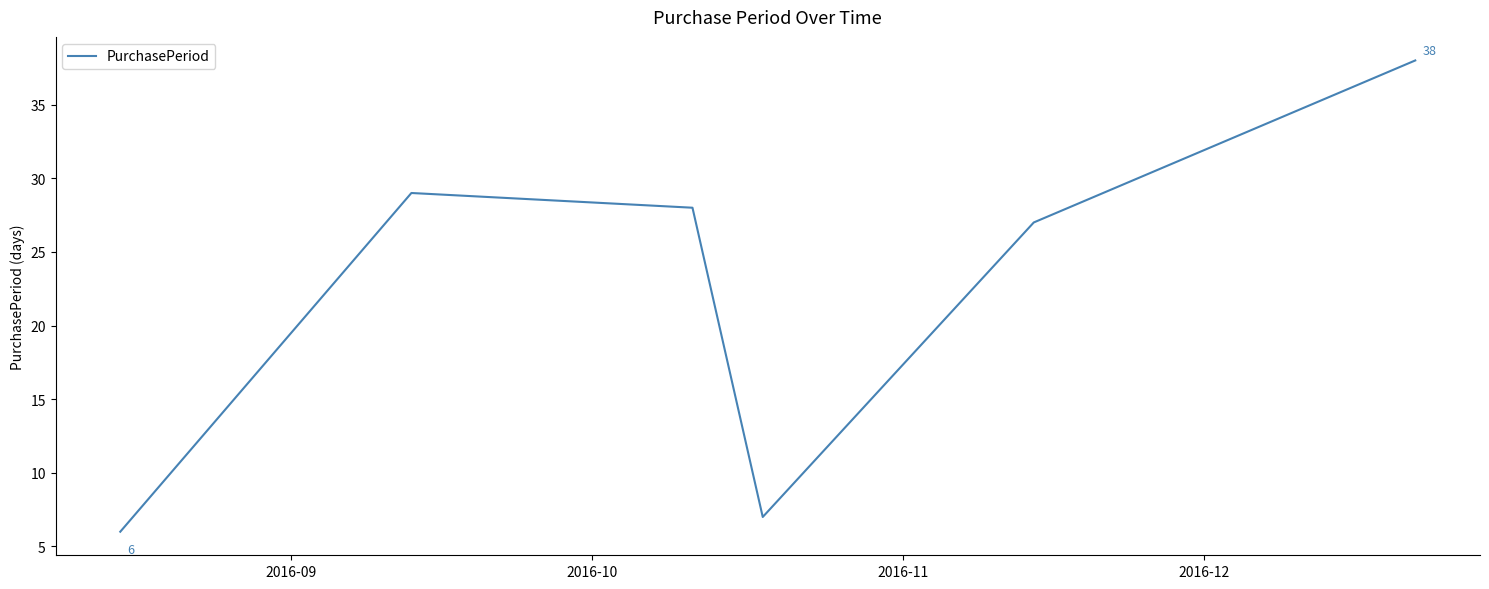

What is the maximum value shown in the chart?

38